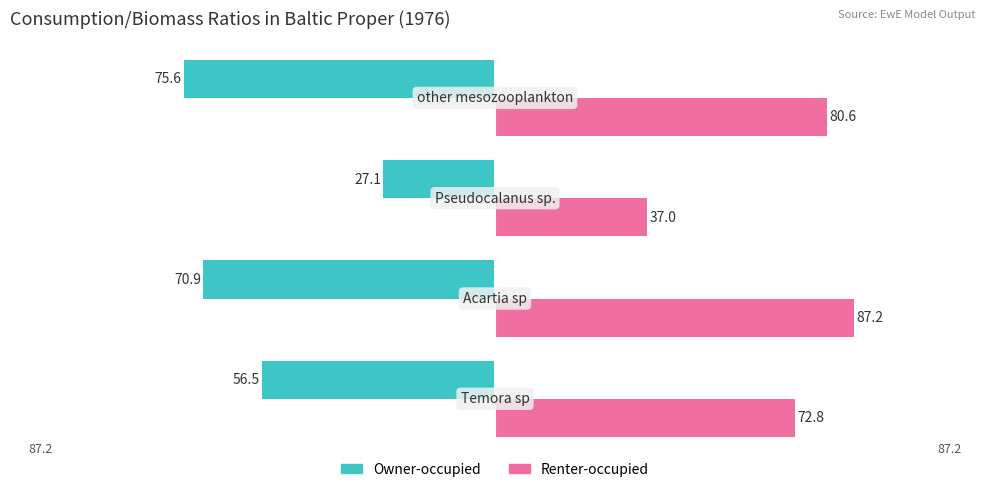

How many data points in Renter-occupied are above 80?

2